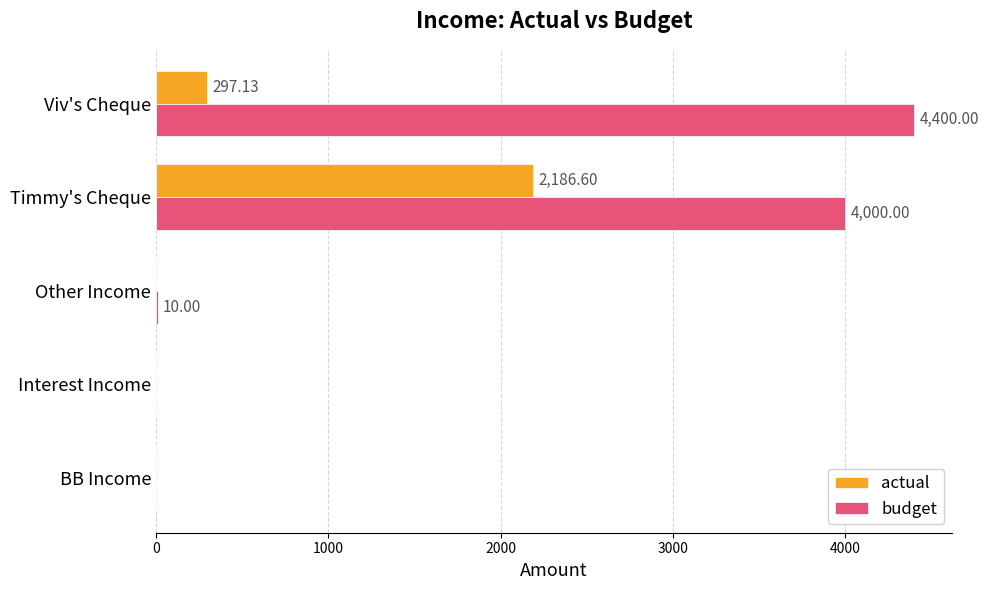

Which series changed the most between Interest Income and Timmy's Cheque?

budget